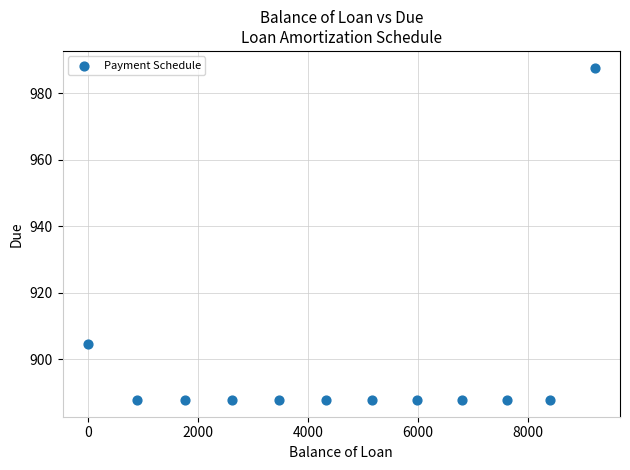

What Y value in the scatter plot is closest to 937?

904.7